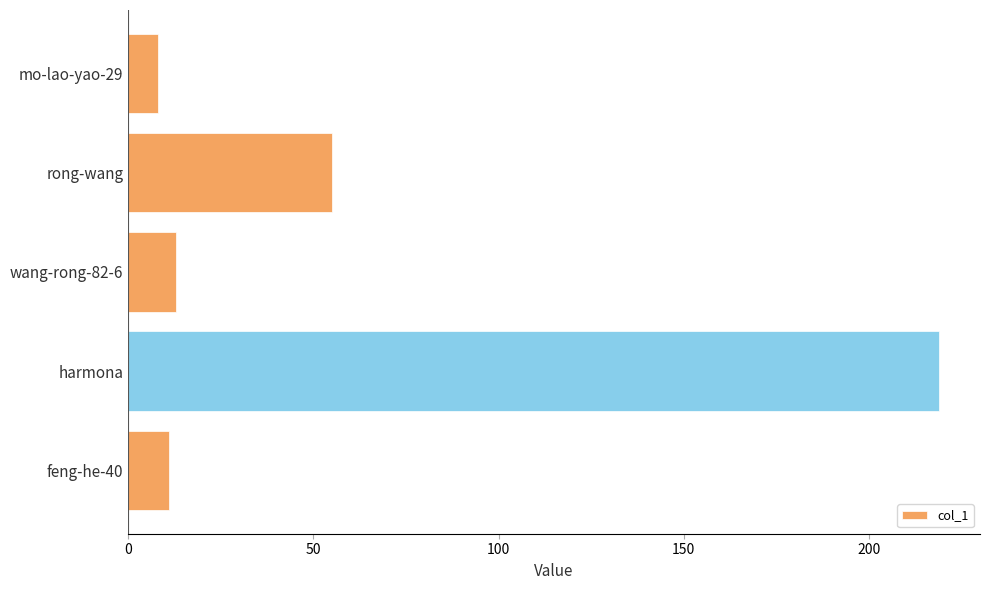

At which label is the value closest to 113?

rong-wang